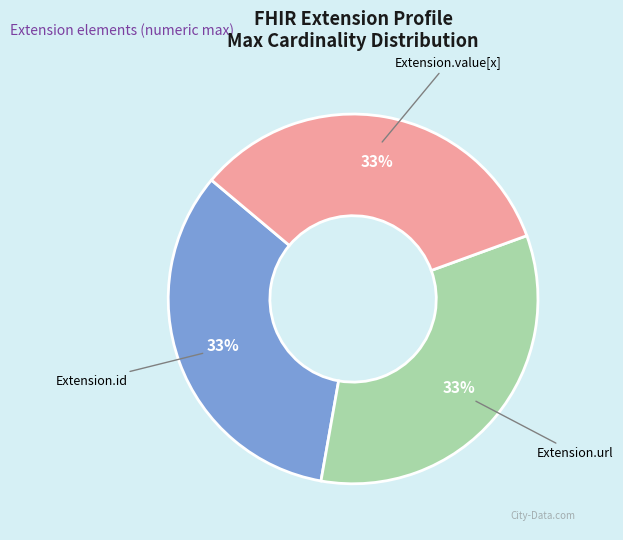

Do Extension.url and Extension.id together represent more than half of the pie?

Yes